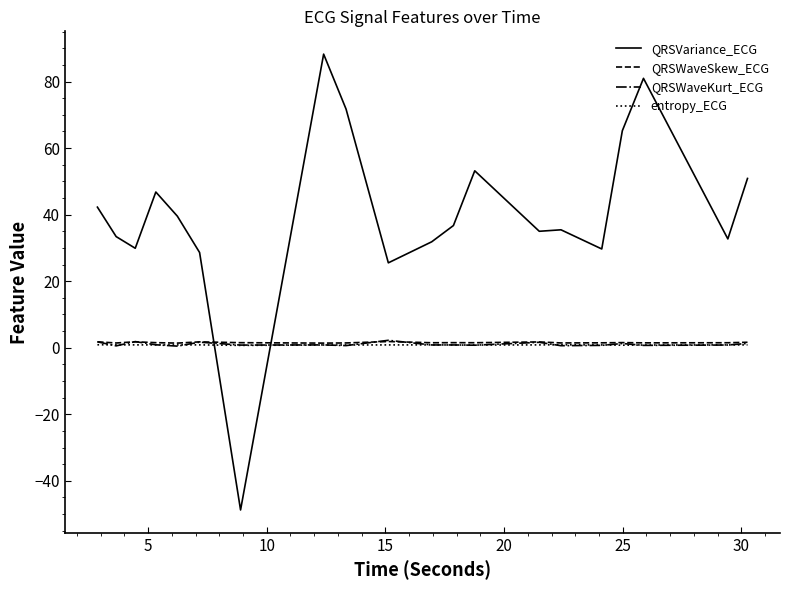

What is the difference between the second highest and second lowest values in the QRSVariance_ECG series?

55.5